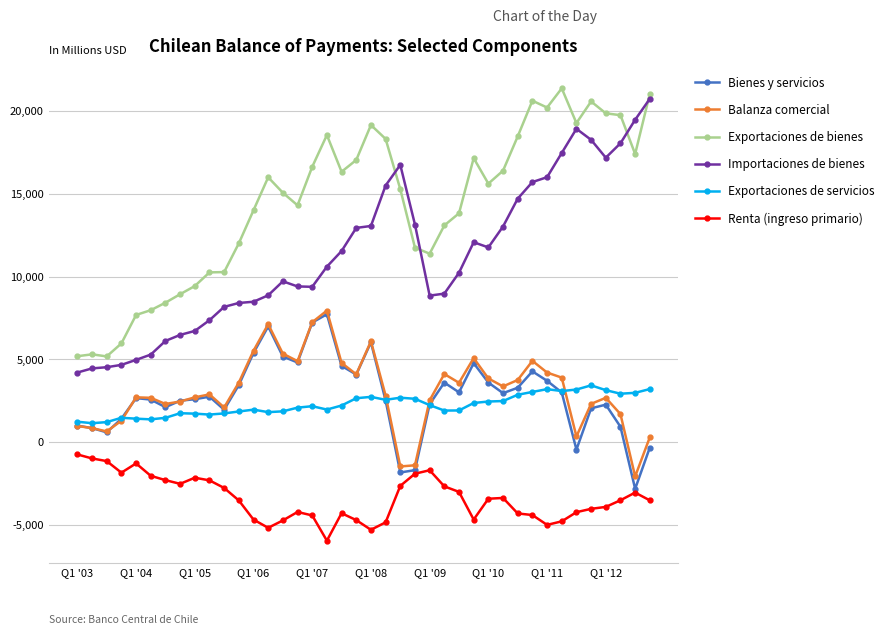

How many data points does each series have?

40